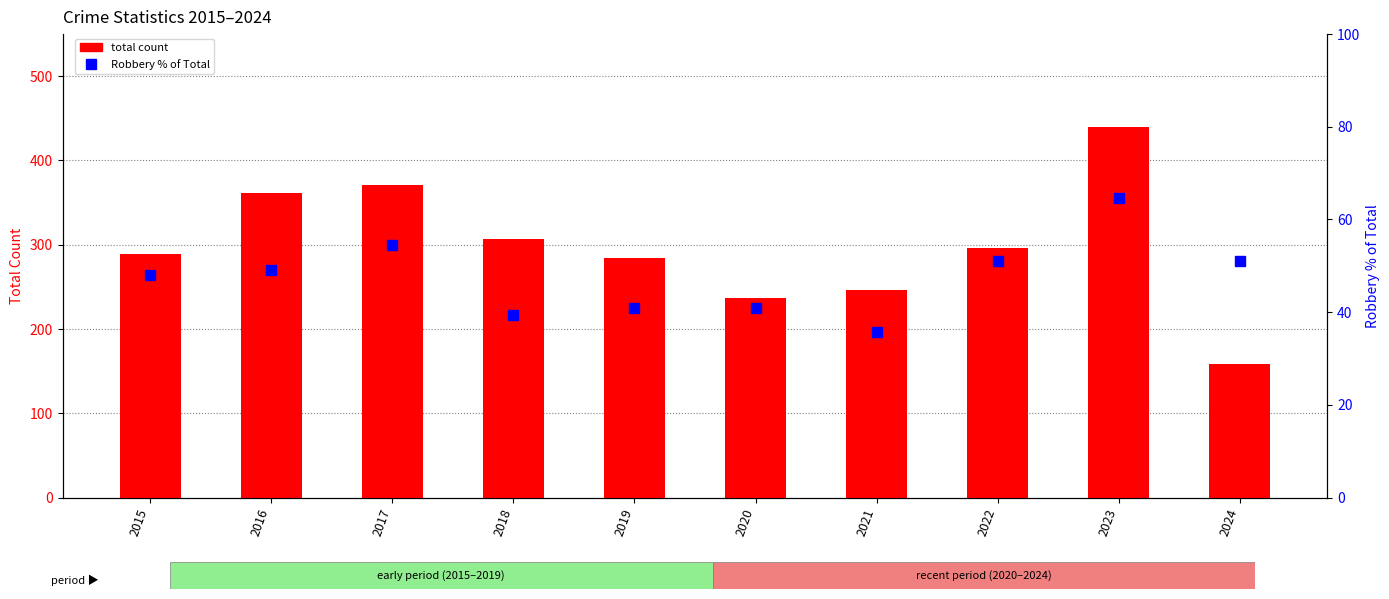

What is the sum of the total count values at 2024 and 2018?

466.0